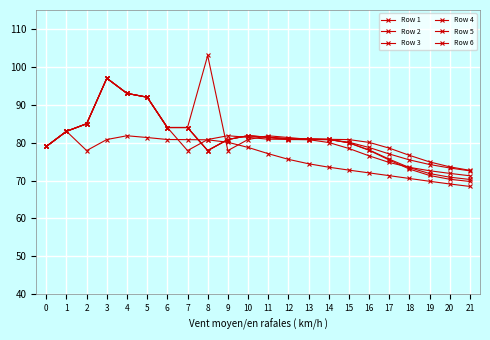

What is the difference between the Row 1 values at 6 and 4?

9.0